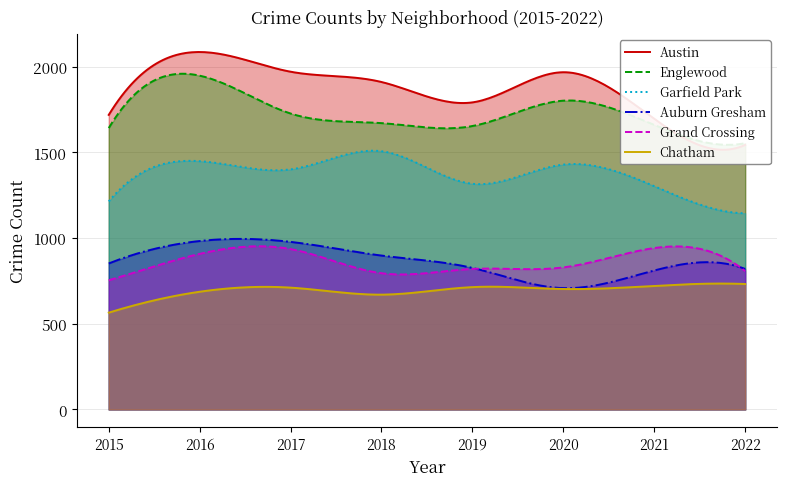

The value of Englewood at 2016 is 2959. True or false?

False